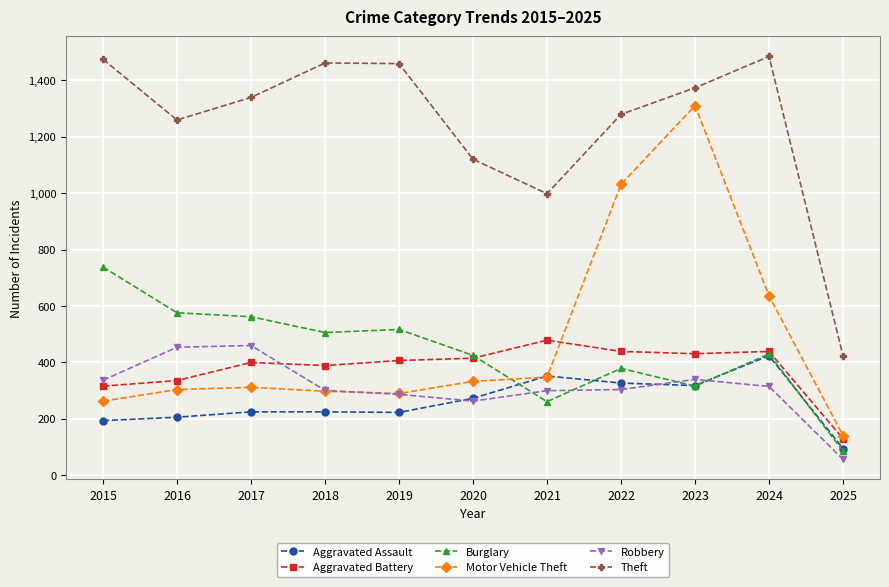

Which series has the largest total across all categories?

Theft